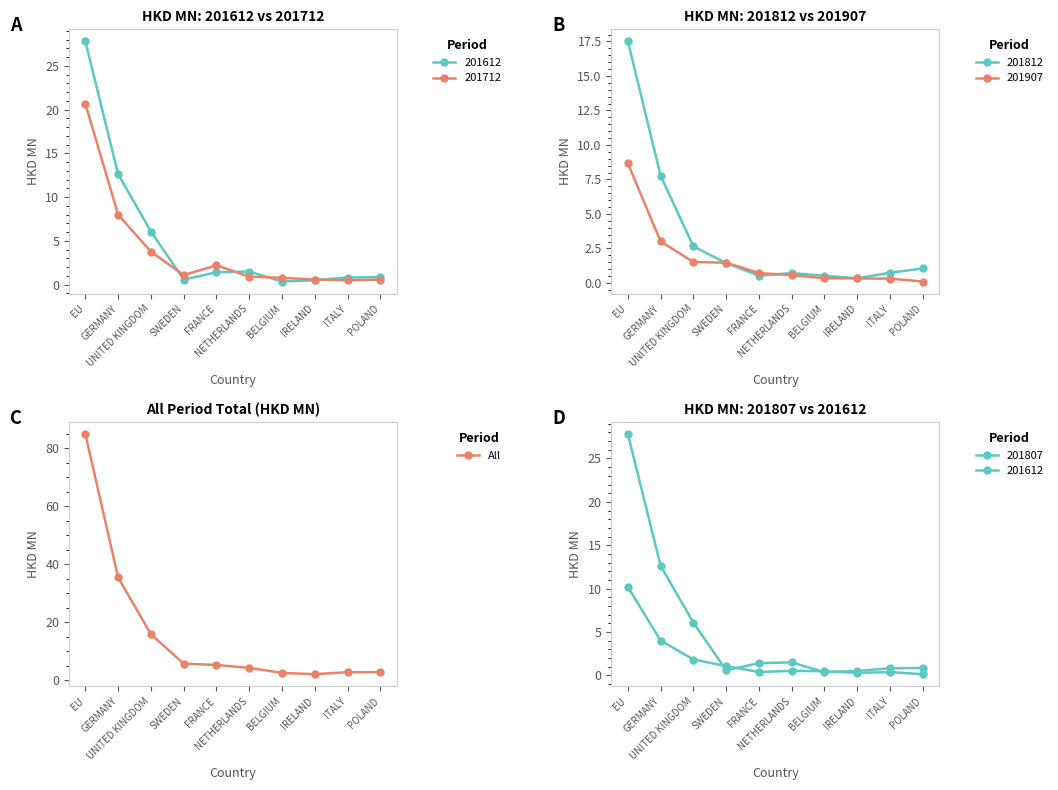

What is the average value?

16.1